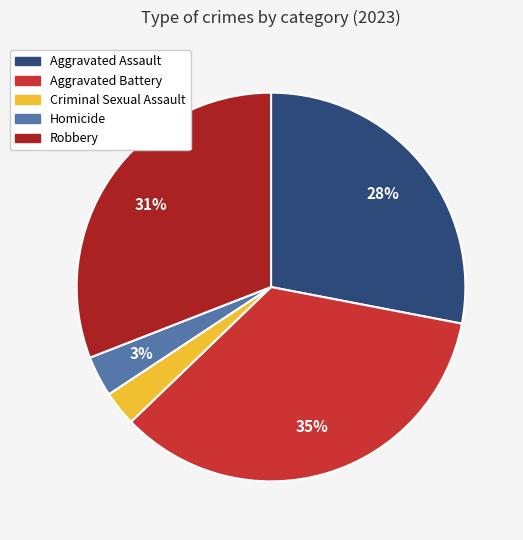

Is the sum of Aggravated Assault and Aggravated Battery greater than half?

Yes